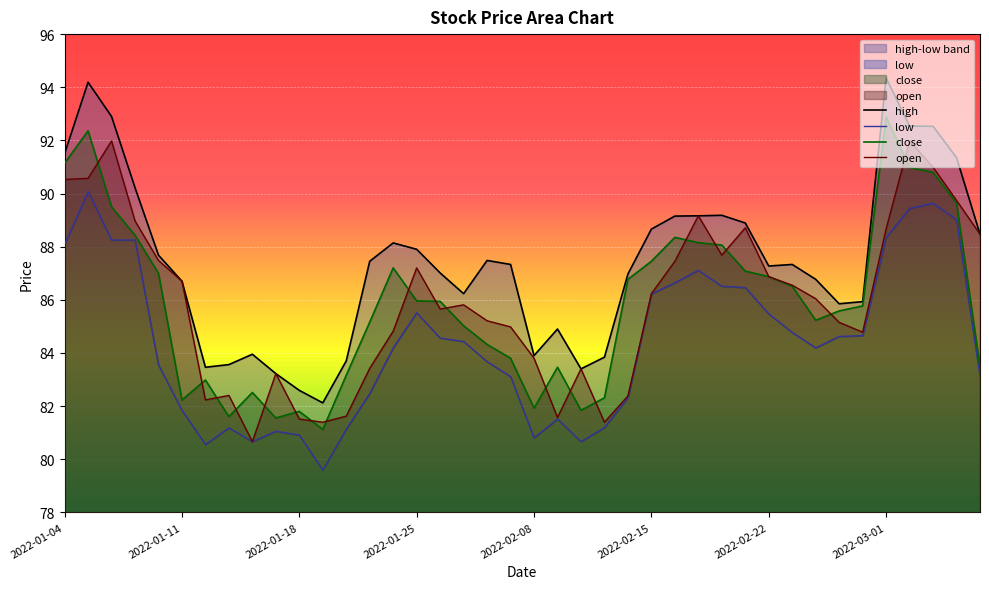

Is it true that close equals 140.9 at 2022-01-04?

False